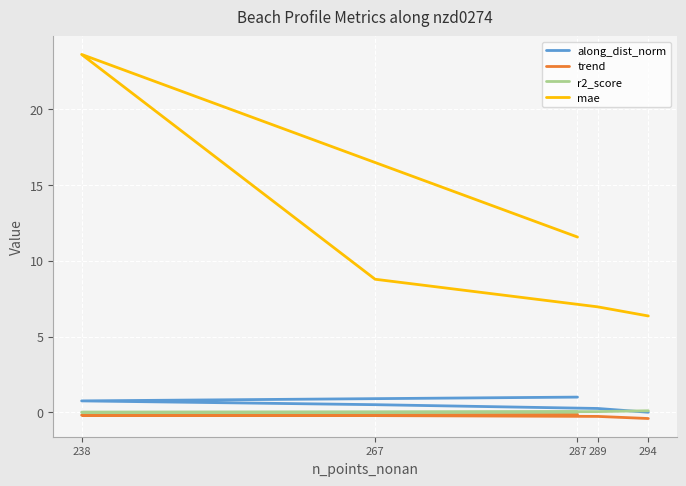

What is the difference between the maximum and minimum values in the r2_score series?

0.1